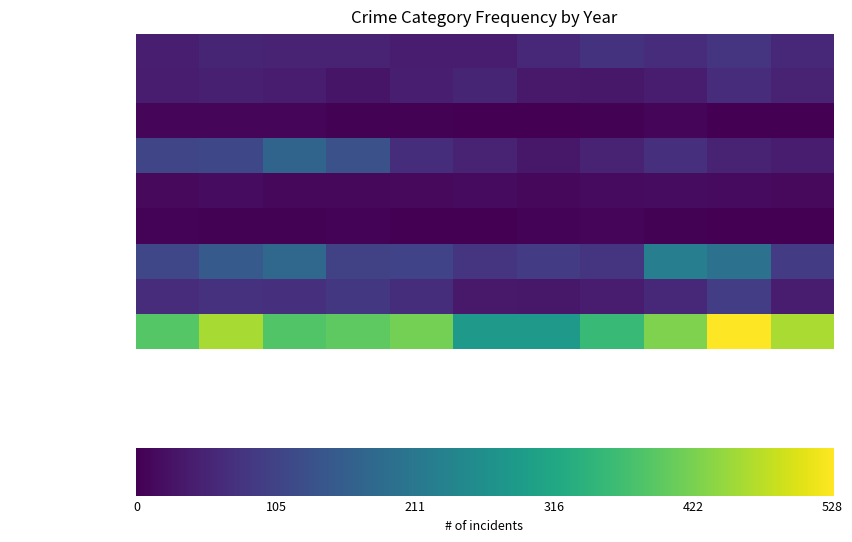

What is the average value of the Robbery series?

61